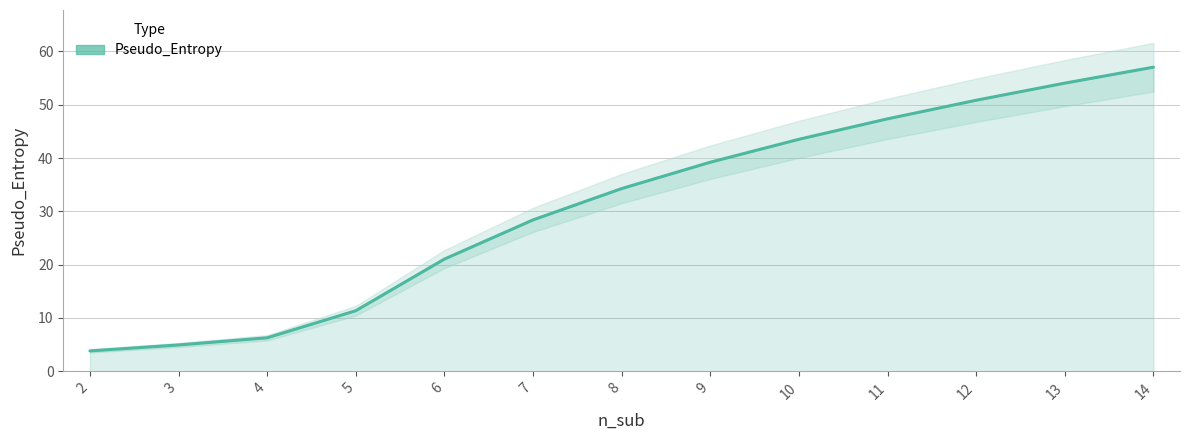

Which label corresponds to the largest value in the chart?

14